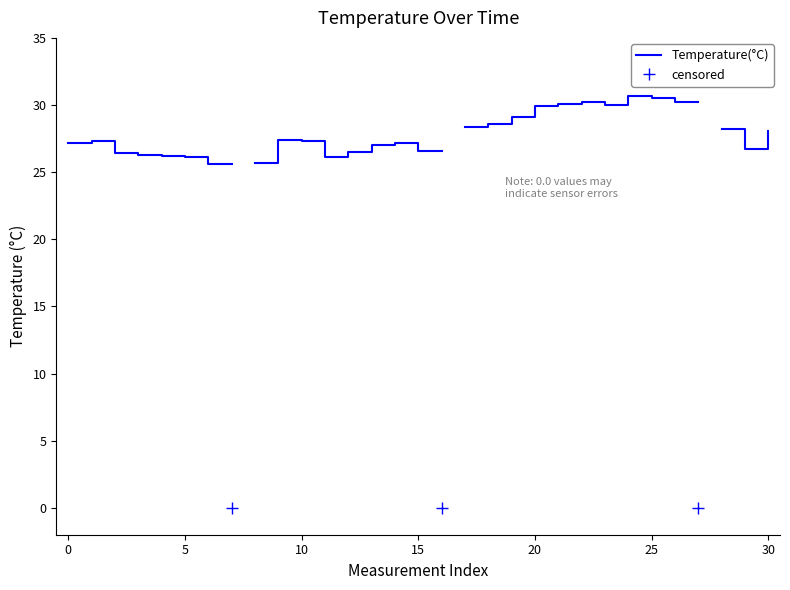

What is the value of the 18th point from the left?

28.4